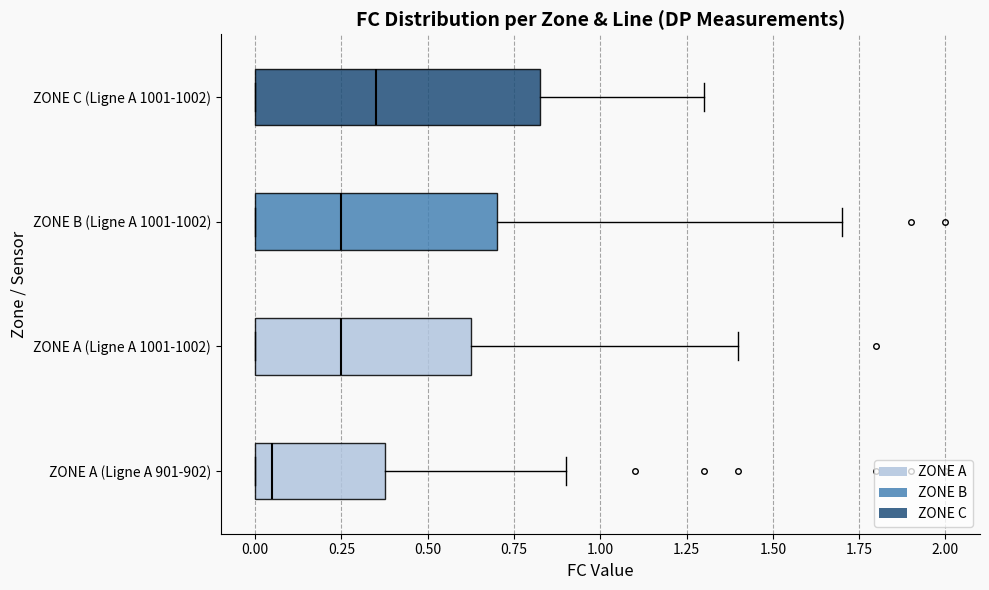

Reading bottom to top, transcribe this box plot: for each box, give where its median line is, the range the box spans, and where its two whiskers end, as read against the x-axis. The values are not printed on the chart, so give them approximately, as read against the axis.

ZONE A (Ligne A 901-902): median 0.05, box 0.00 to 0.40, whiskers 0.00 to 0.90
ZONE A (Ligne A 1001-1002): median 0.25, box 0.00 to 0.65, whiskers 0.00 to 1.40
ZONE B (Ligne A 1001-1002): median 0.25, box 0.00 to 0.70, whiskers 0.00 to 1.70
ZONE C (Ligne A 1001-1002): median 0.35, box 0.00 to 0.85, whiskers 0.00 to 1.30